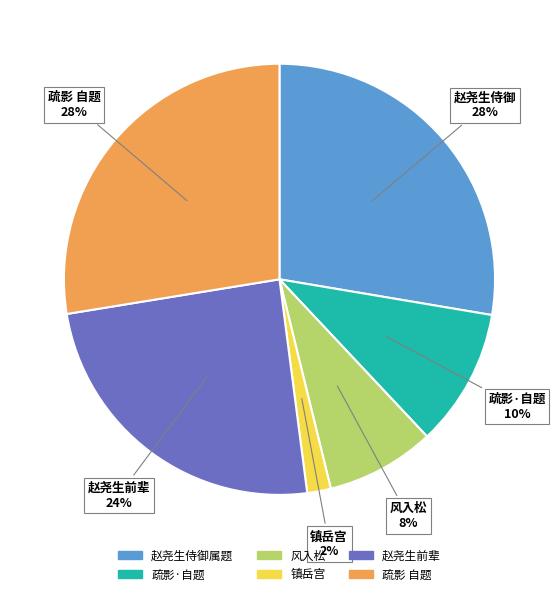

Is there a majority slice in this chart?

No